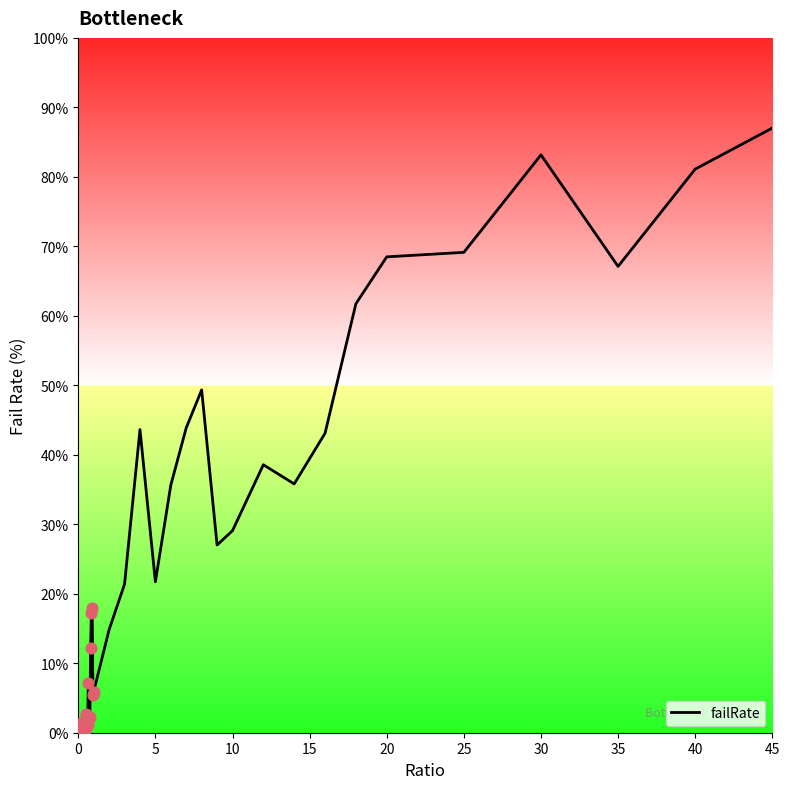

What is the difference between the maximum and minimum values?

87.0